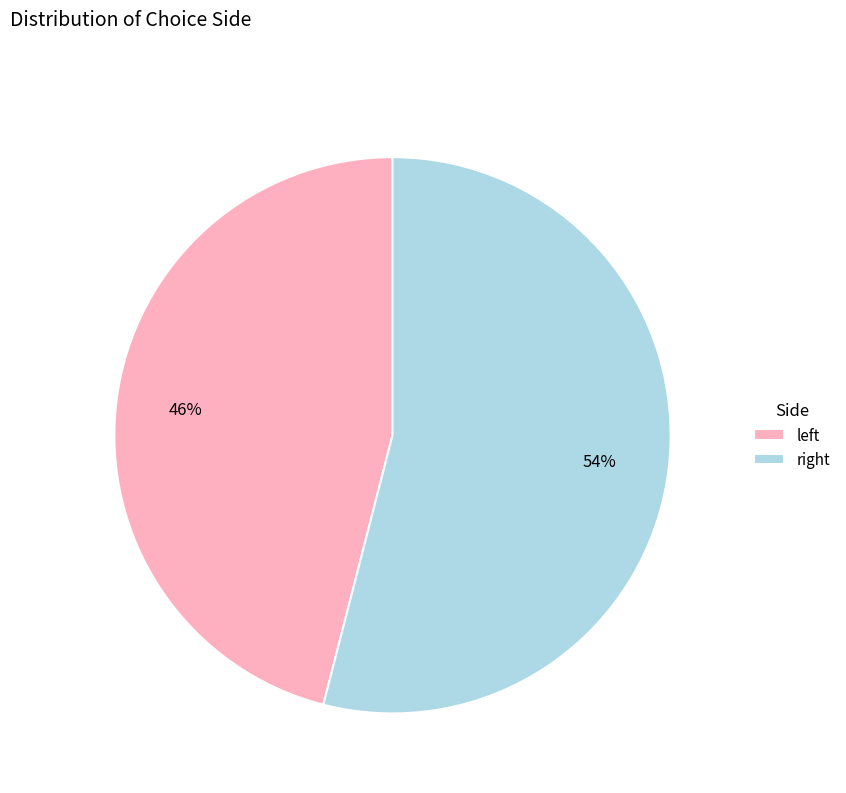

Rank the categories by value from highest to lowest.

right, left